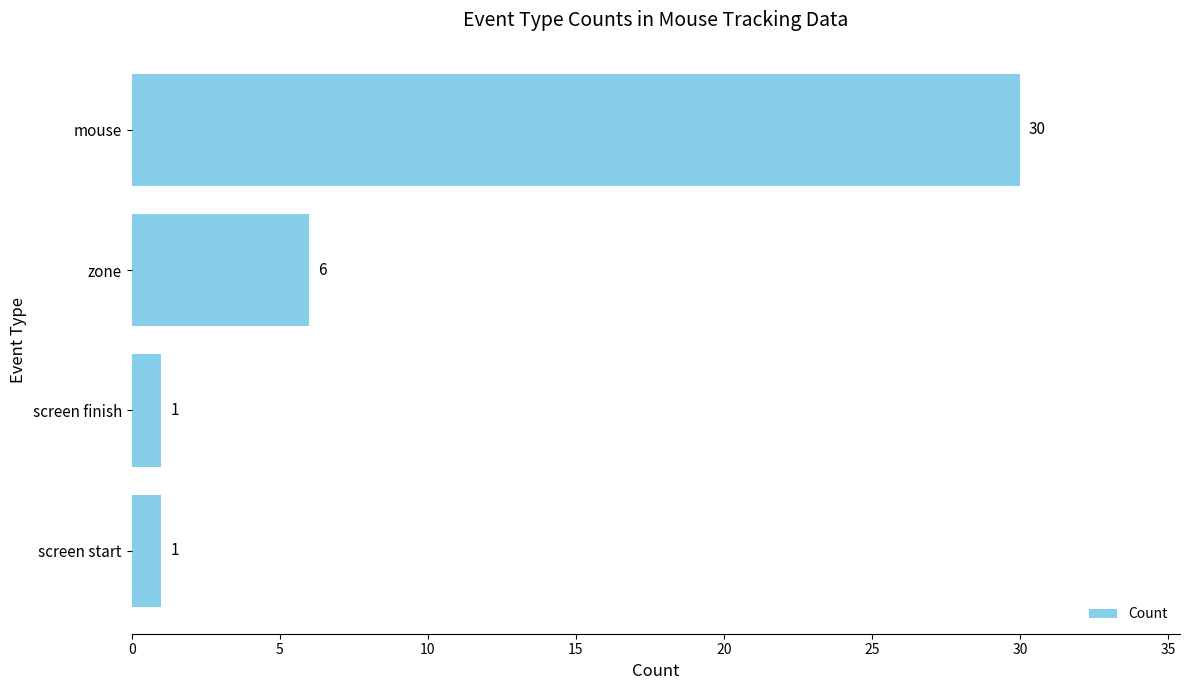

What is the sum of all values?

38